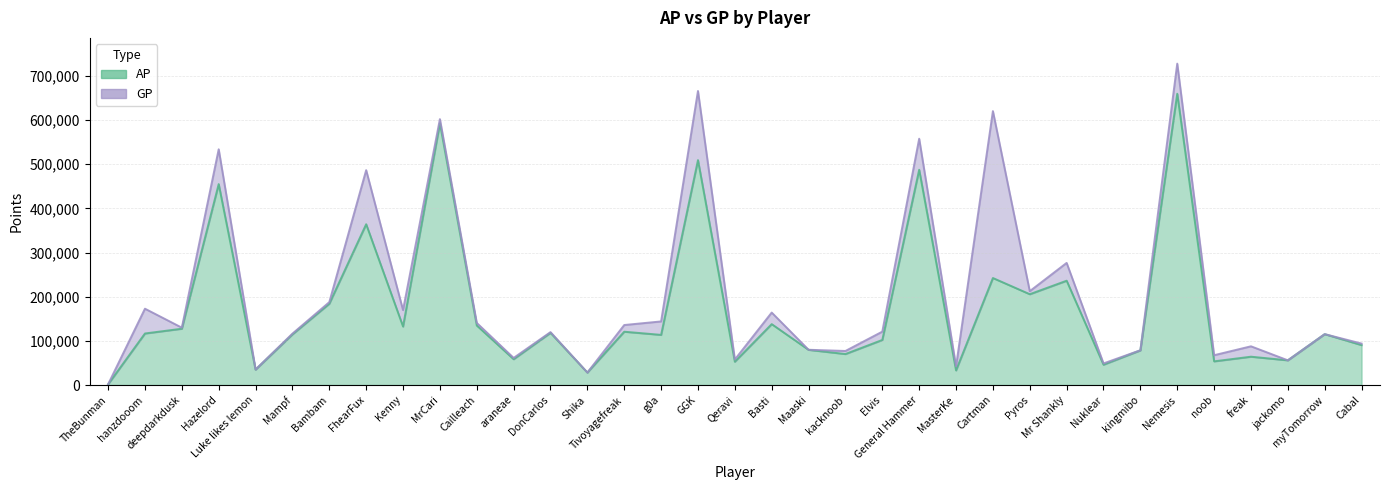

Reading right to left, list all the values displayed in this chart.

AP: 90480	115330	56043	64231	53706	659767	78548	46099	236320	205746	242423	33187	487569	102143	70252	79780	137995	52870	509440	113647	120816	28333	118229	58565	134866	592784	132533	364215	184143	114798	34976	455115	127590	116792	1689
GP: 93959	115330	56043	87763	67615	727965	78833	49001	276662	212601	620449	42260	557897	120991	77191	79950	164195	57830	666017	144095	135969	28333	119936	61479	140745	602251	169791	486681	187795	116460	35272	533953	129965	172944	1689